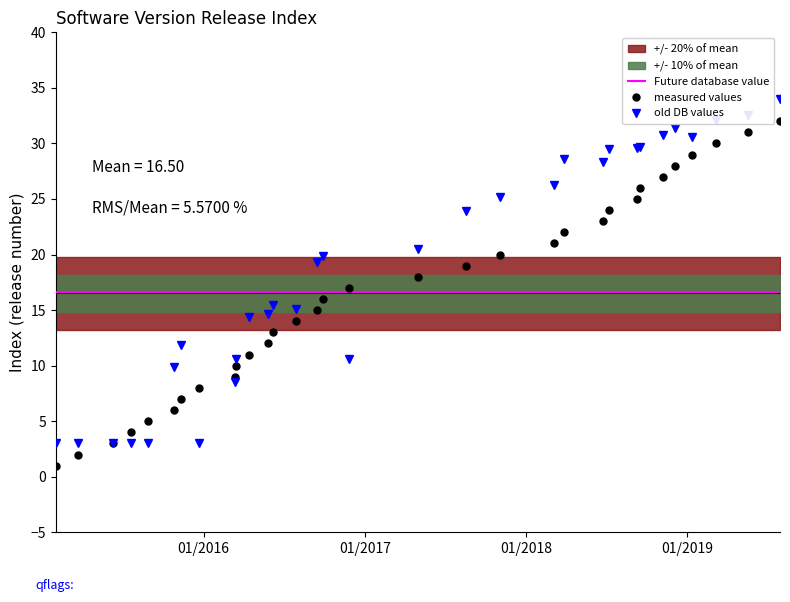

What is the value of the old DB values point at the 26th from the left?

29.7